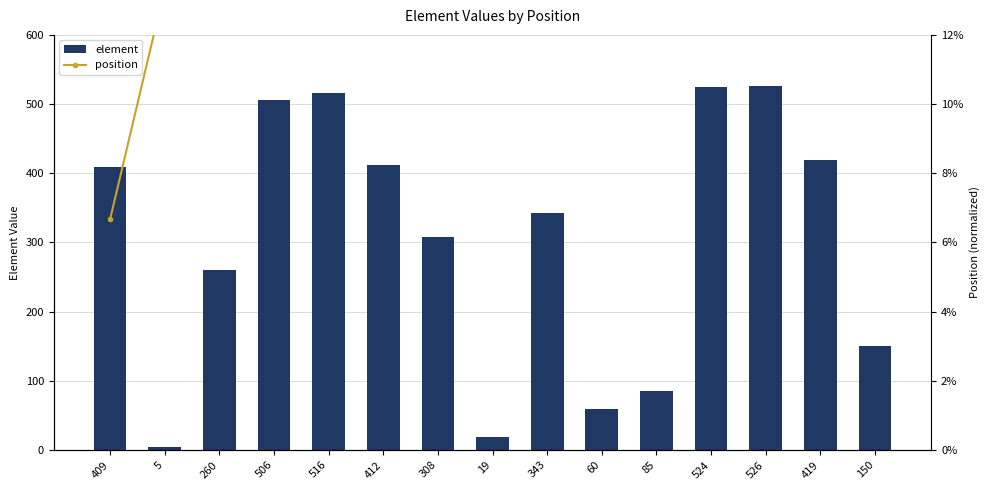

What is the label of the 13th bar from the right?

260